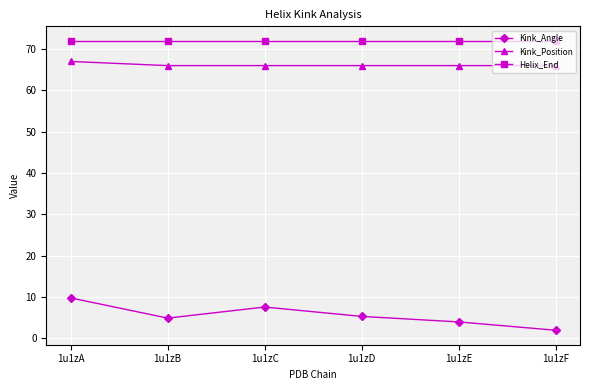

Is this an area chart (filled region under the line)?

No